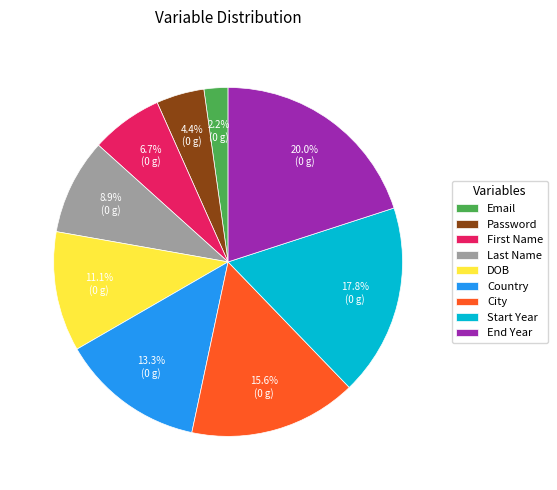

What percentage is the Country slice, to the nearest percent?

13%